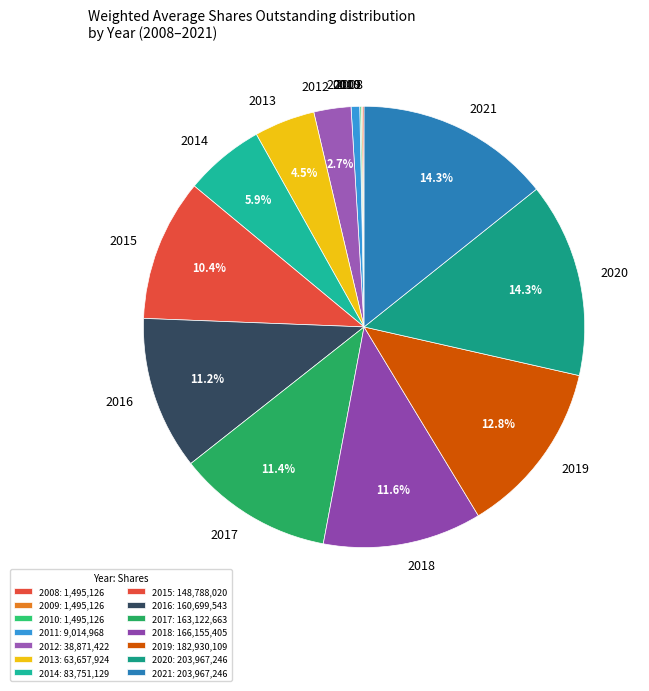

Is there any slice that represents more than half of the pie?

No